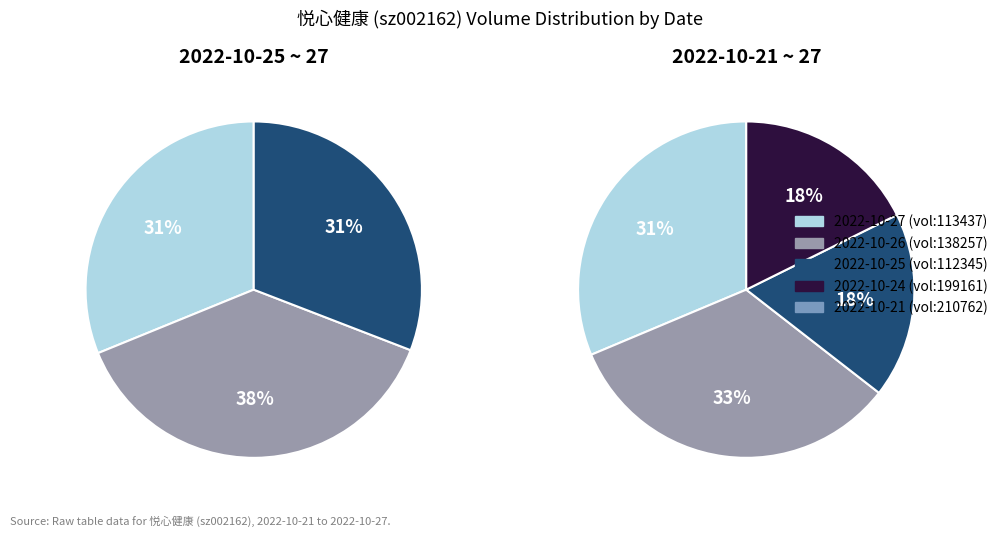

Count the number of slices in the pie.

5